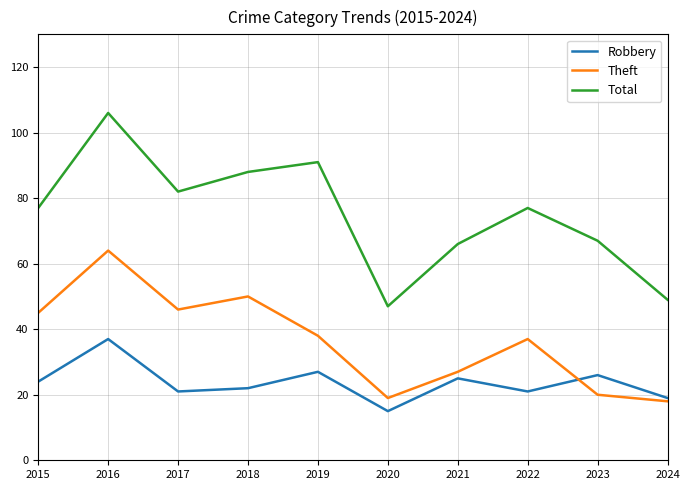

Which series changed the most between 2015 and 2018?

Total